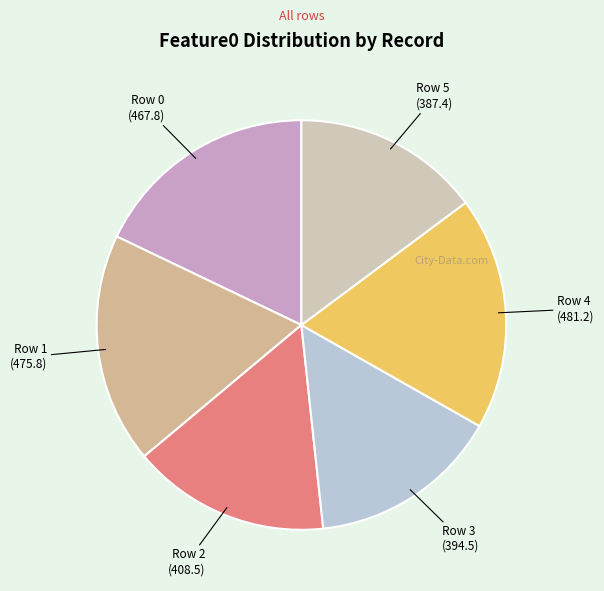

Count the number of slices in the pie.

6